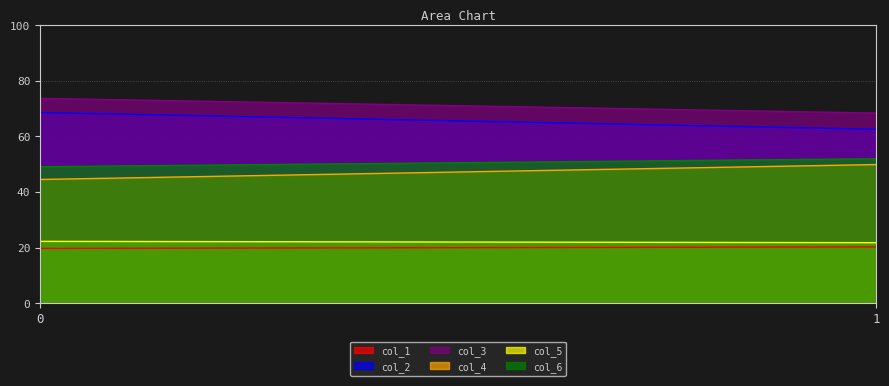

The col_5 series shows 8.8 at 0. True or false?

False